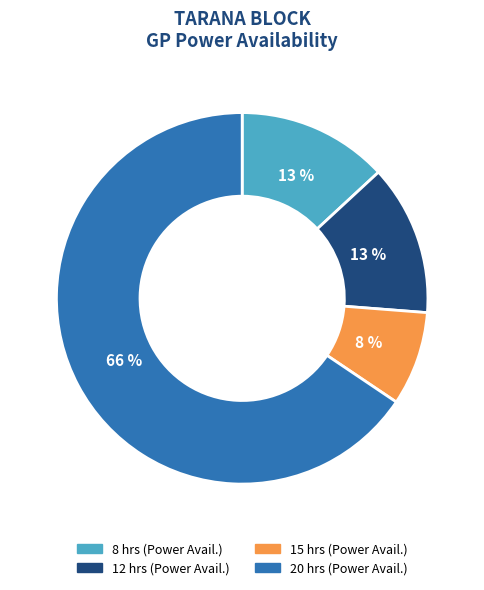

To the nearest percent, what is the average slice percentage?

25%